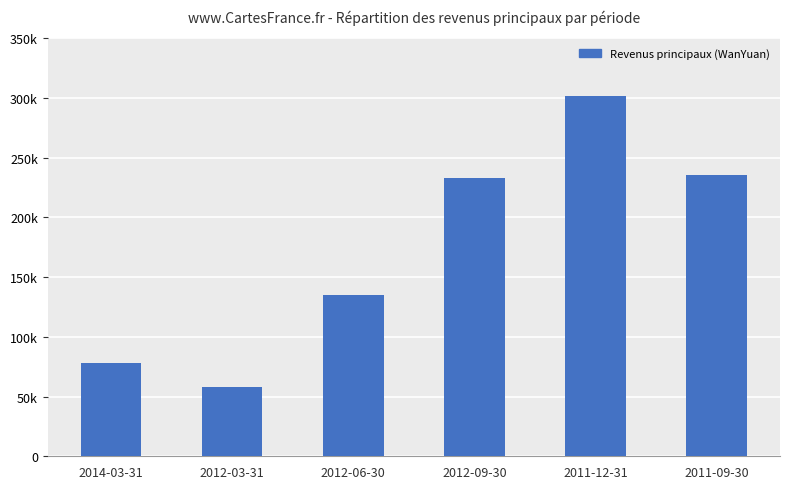

What is the label of the 2nd bar from the left?

2012-03-31